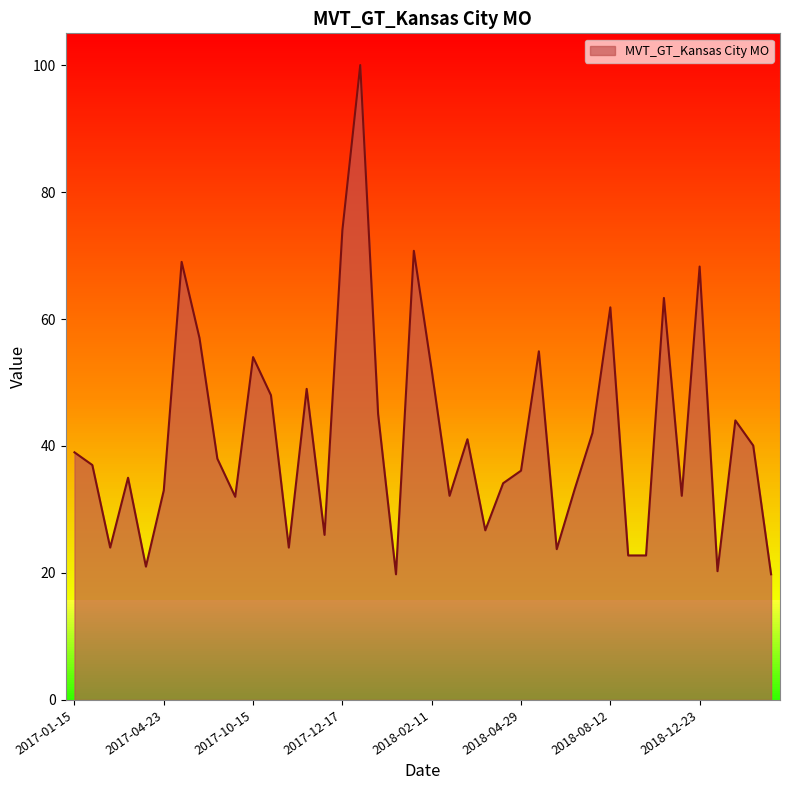

Which has a higher value, 2017-11-05 or 2017-01-15?

2017-11-05